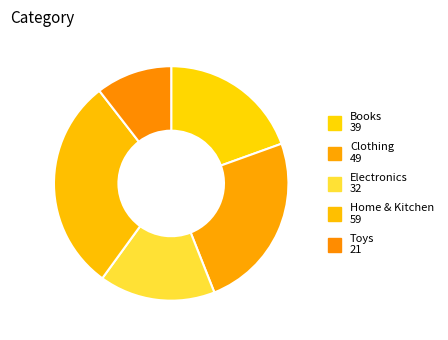

Count the number of slices in the pie.

5